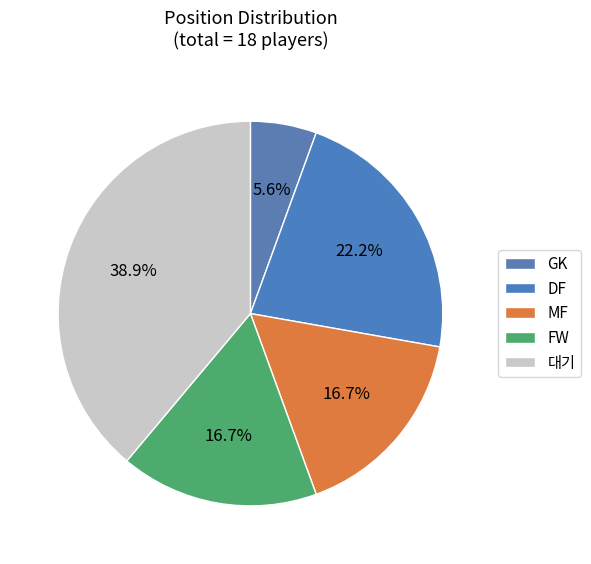

Count the number of slices in the pie.

5